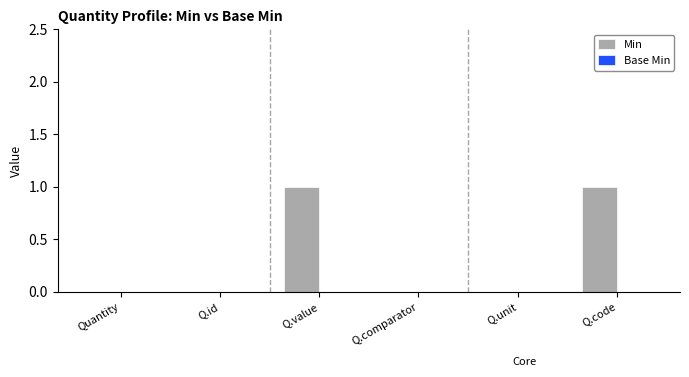

Reading left to right, extract all data points from this chart.

Quantity=0	Q.id=0	Q.value=1	Q.comparator=0	Q.unit=0	Q.code=1